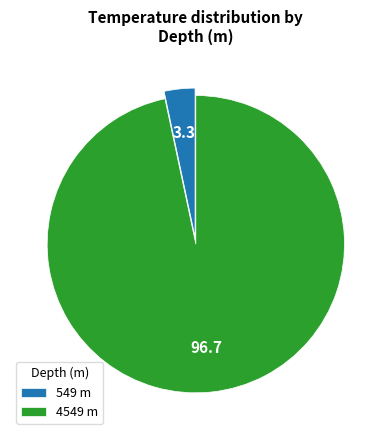

How many segments does this pie chart have?

2